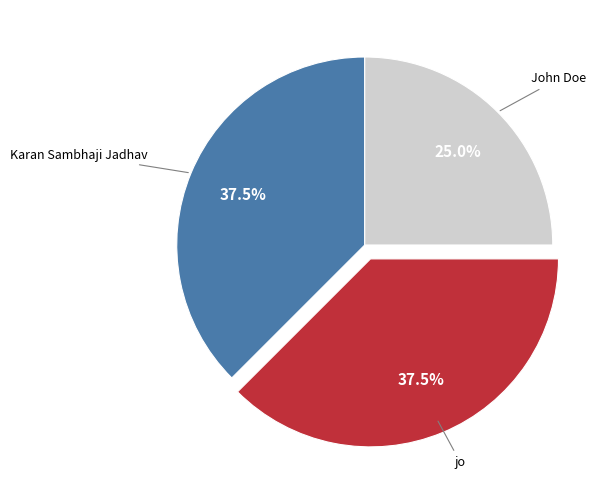

Does any single category account for the majority?

No